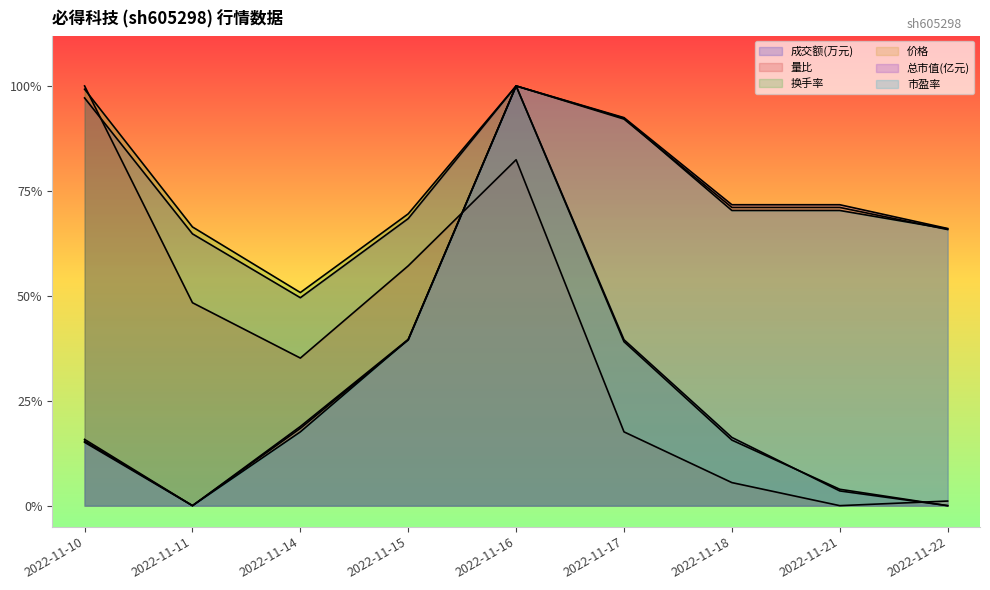

Reading right to left, list all the values displayed in this chart.

成交额(万元): 2022-11-22=0.0	2022-11-21=0.0	2022-11-18=0.2	2022-11-17=0.4	2022-11-16=1.0	2022-11-15=0.7	2022-11-14=0.5	2022-11-11=0.6	2022-11-10=1.0
量比: 2022-11-22=0.0	2022-11-21=0.0	2022-11-18=0.1	2022-11-17=0.2	2022-11-16=0.8	2022-11-15=0.6	2022-11-14=0.4	2022-11-11=0.5	2022-11-10=1.0
换手率: 2022-11-22=0.0	2022-11-21=0.0	2022-11-18=0.2	2022-11-17=0.4	2022-11-16=1.0	2022-11-15=0.7	2022-11-14=0.5	2022-11-11=0.7	2022-11-10=1.0
价格: 2022-11-22=0.7	2022-11-21=0.7	2022-11-18=0.7	2022-11-17=0.9	2022-11-16=1.0	2022-11-15=0.4	2022-11-14=0.2	2022-11-11=0.0	2022-11-10=0.2
总市值(亿元): 2022-11-22=0.7	2022-11-21=0.7	2022-11-18=0.7	2022-11-17=0.9	2022-11-16=1.0	2022-11-15=0.4	2022-11-14=0.2	2022-11-11=0.0	2022-11-10=0.2
市盈率: 2022-11-22=0.7	2022-11-21=0.7	2022-11-18=0.7	2022-11-17=0.9	2022-11-16=1.0	2022-11-15=0.4	2022-11-14=0.2	2022-11-11=0.0	2022-11-10=0.2